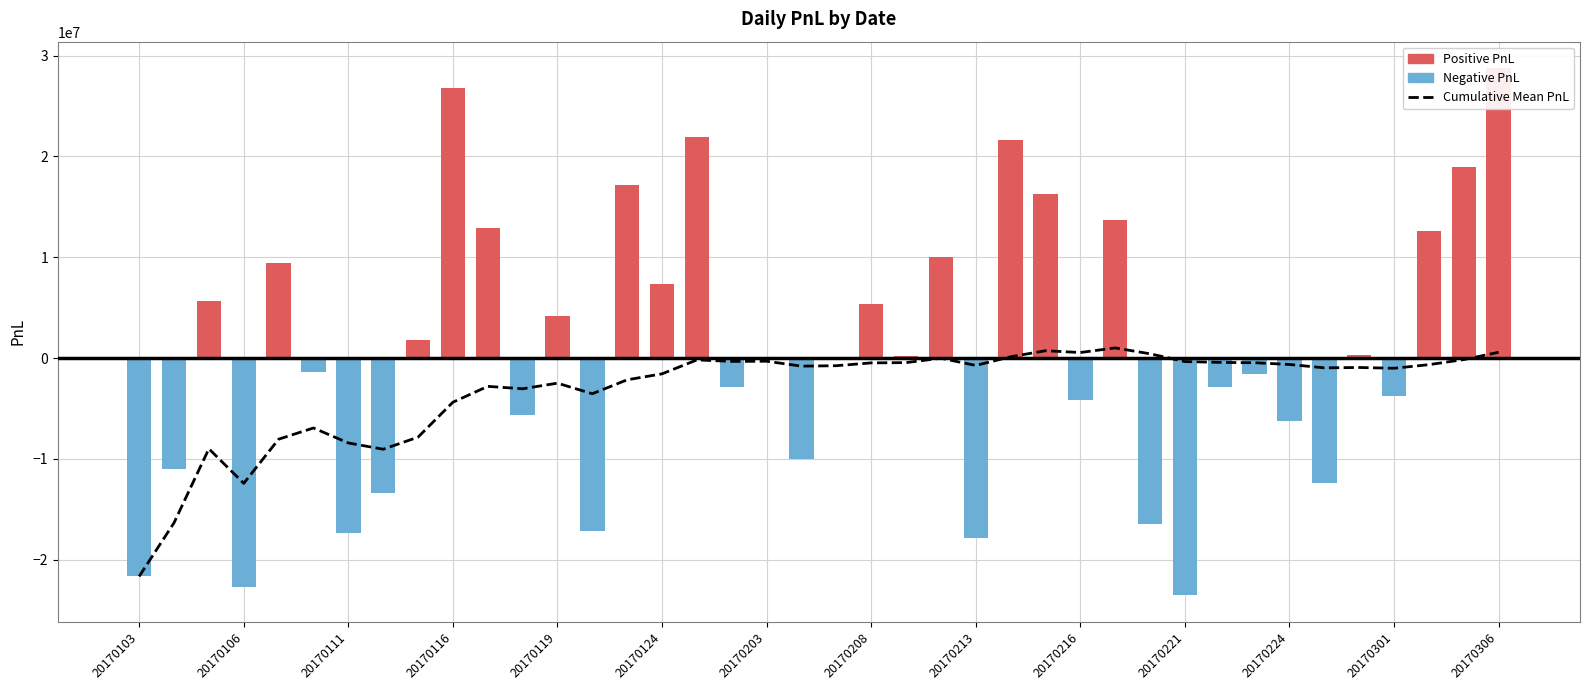

Is the value of Daily PnL at 20170124 greater than the value of Cumulative Mean PnL at 20170124?

Yes